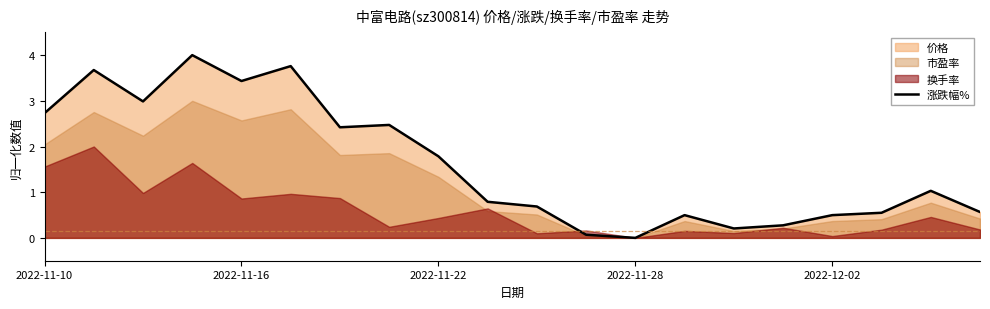

What is the average value?

1.6